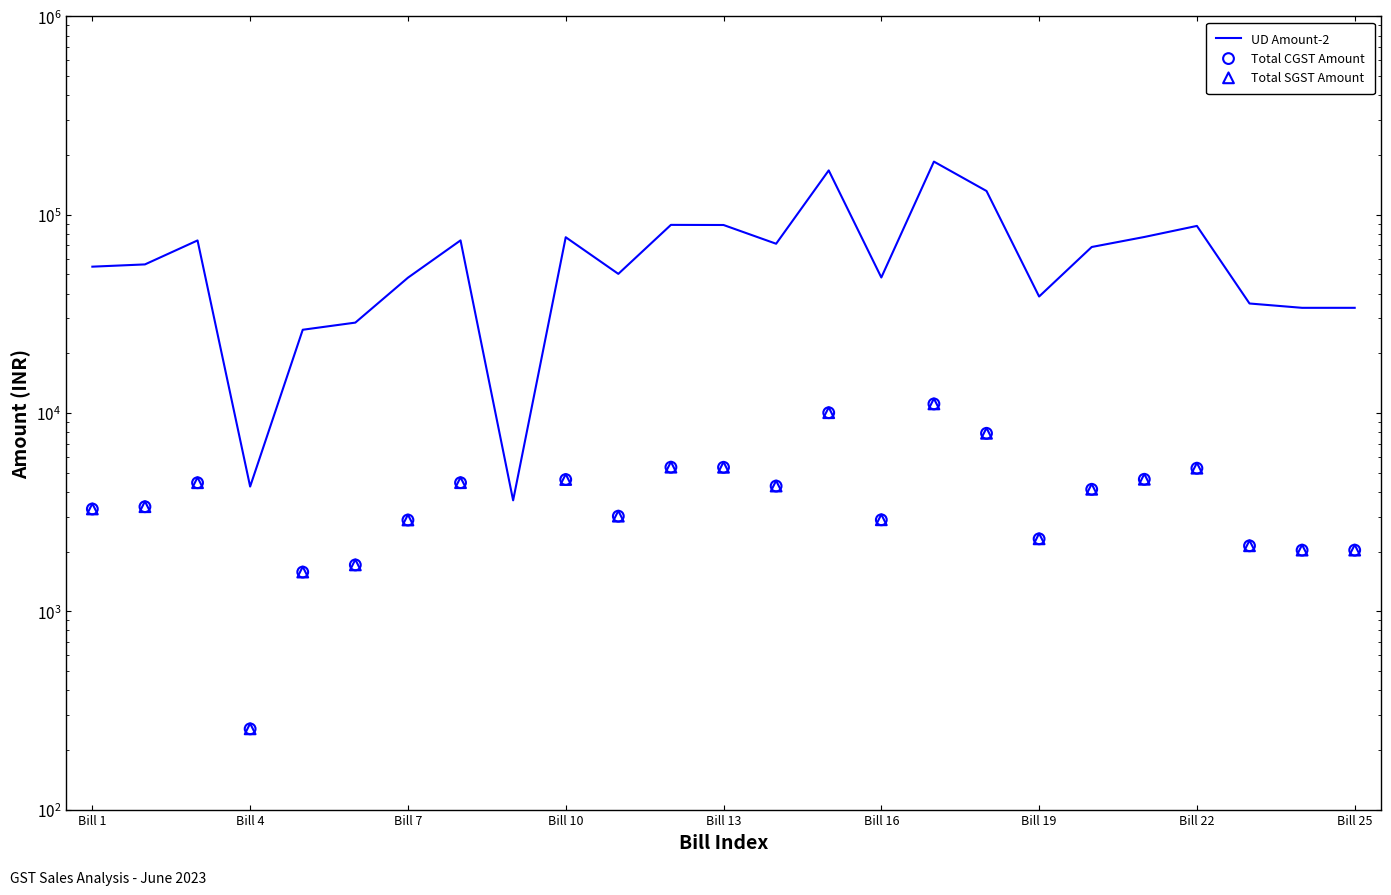

Is the value of Total SGST Amount at 16 greater than the value of UD Amount-2 at 20?

No